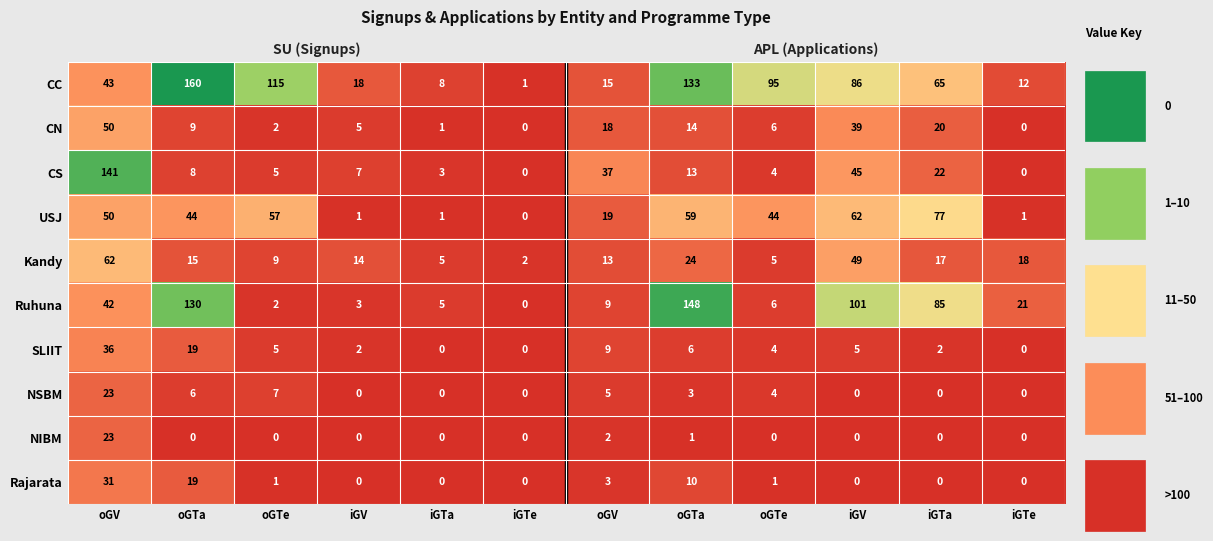

What is the spread (max minus min) of values at oGTa?

160